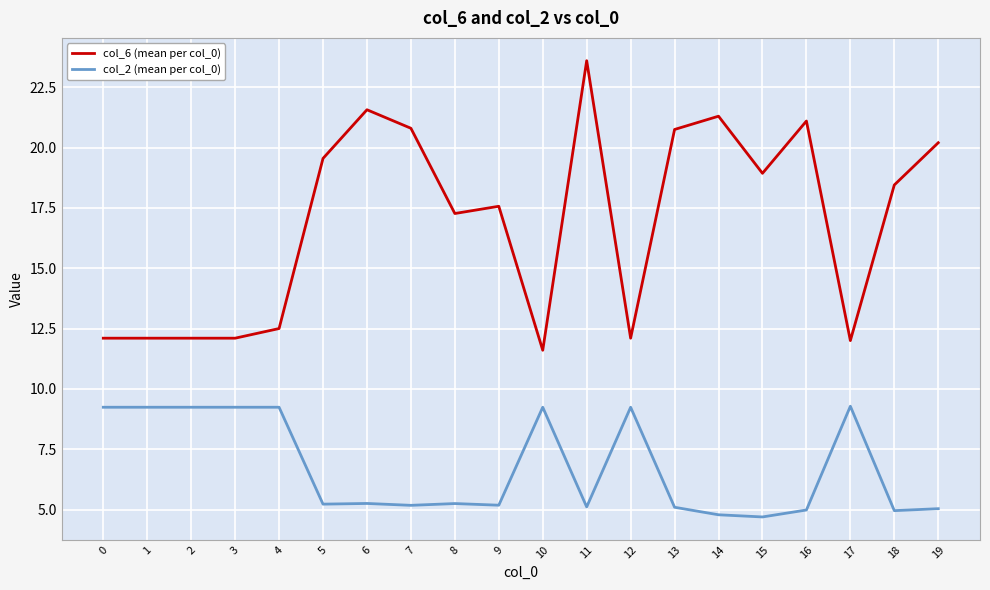

Between 4 and 5, which series saw the biggest shift?

col_6 (mean per col_0)